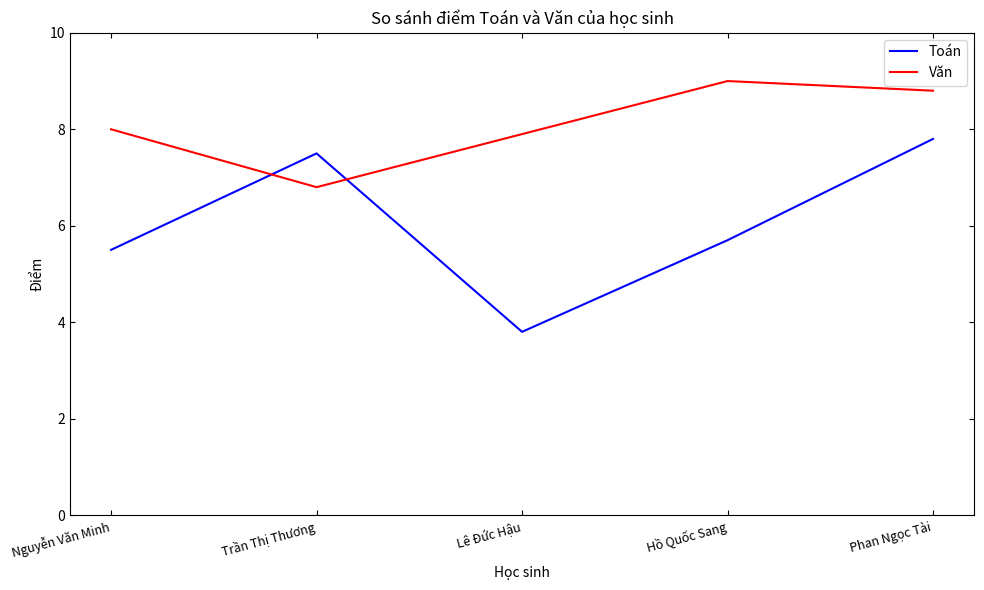

Reading left to right, transcribe all the data shown in this chart.

Toán: 5.5	7.5	3.8	5.7	7.8
Văn: 8.0	6.8	7.9	9.0	8.8